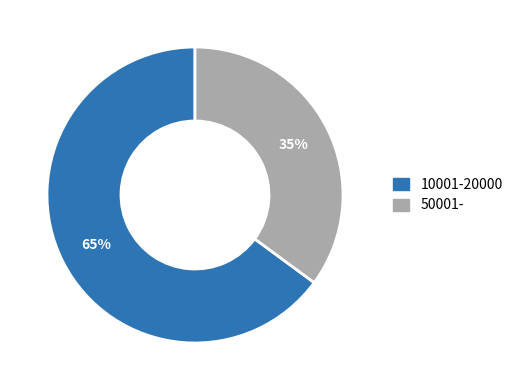

To the nearest percent, what portion does 50001- represent?

35%